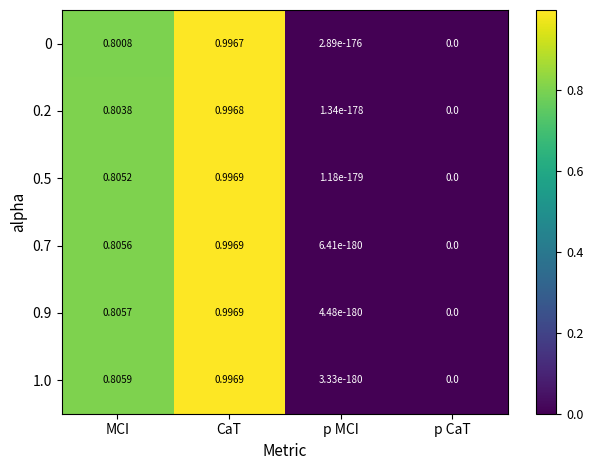

At which label does 0.2 reach its peak?

CaT